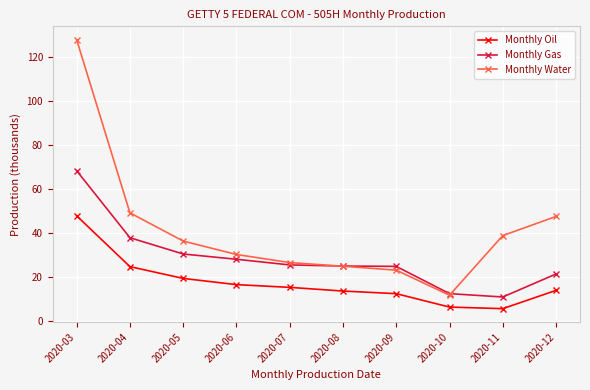

True or false: Monthly Oil has a value of 15.4 at 2020-07.

True